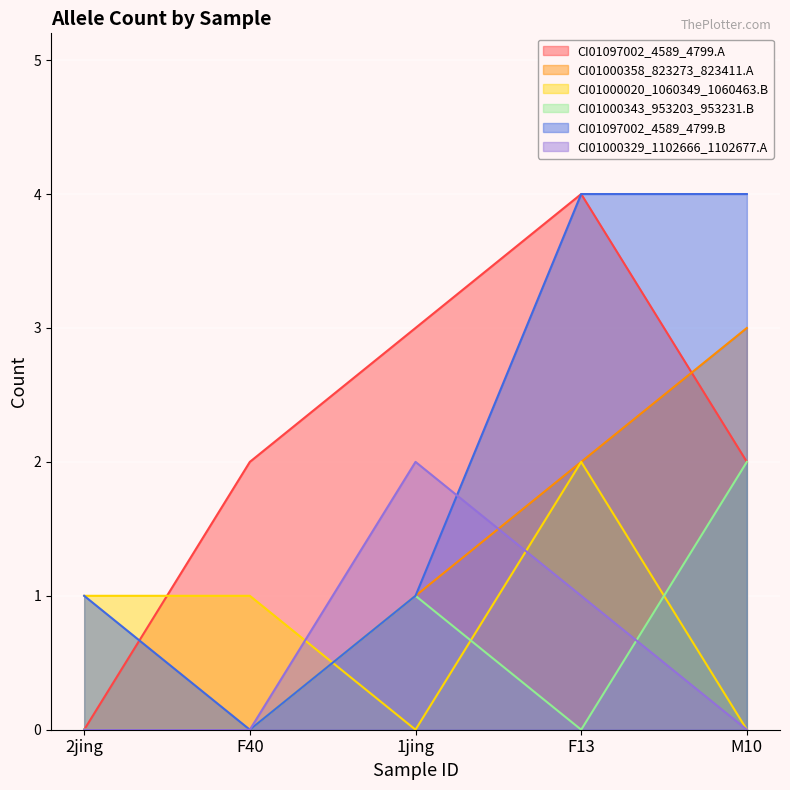

What is the total value across all series at 2jing?

2